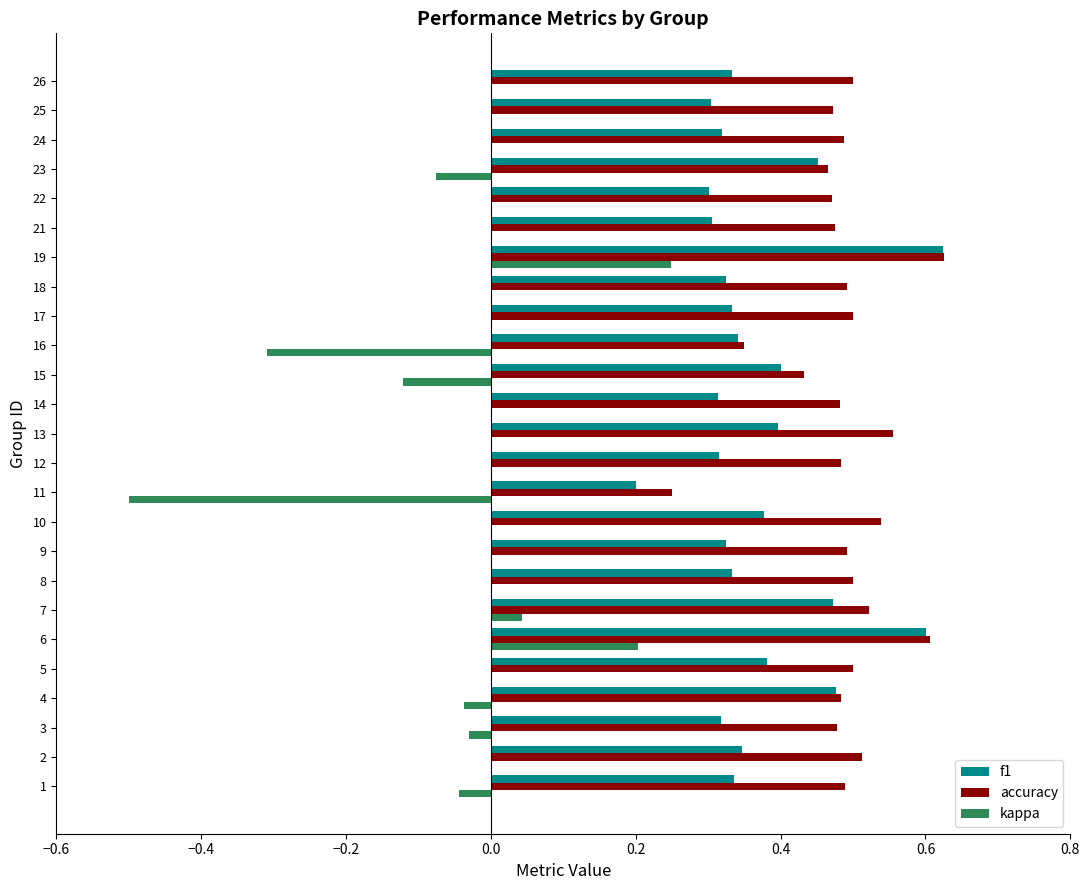

What is the sum of all accuracy values?

12.2